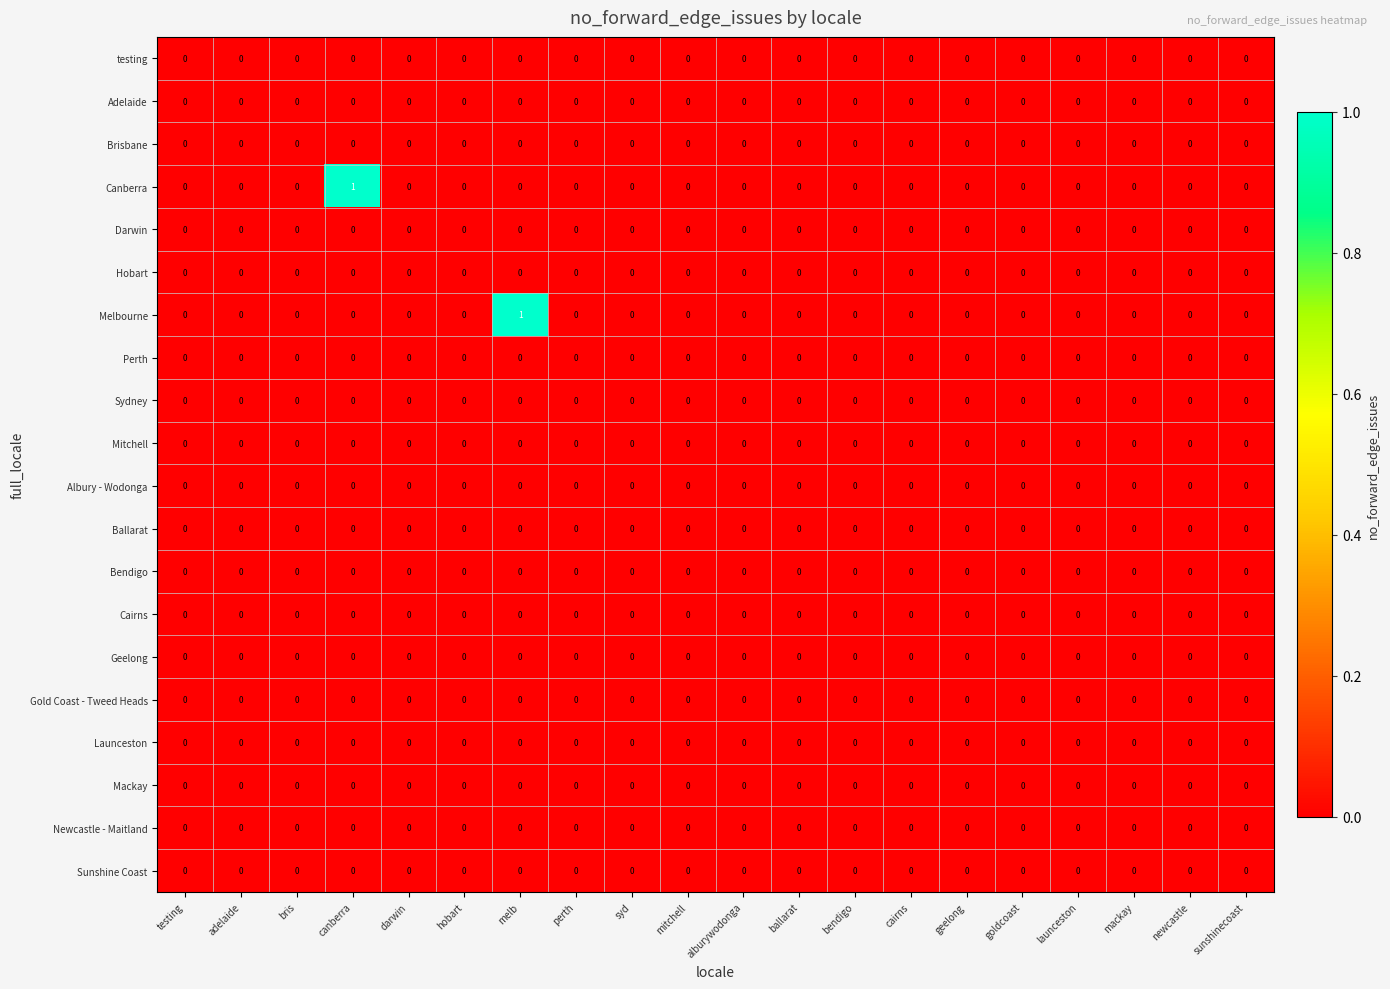

The Bendigo series shows 0 at melb. True or false?

True